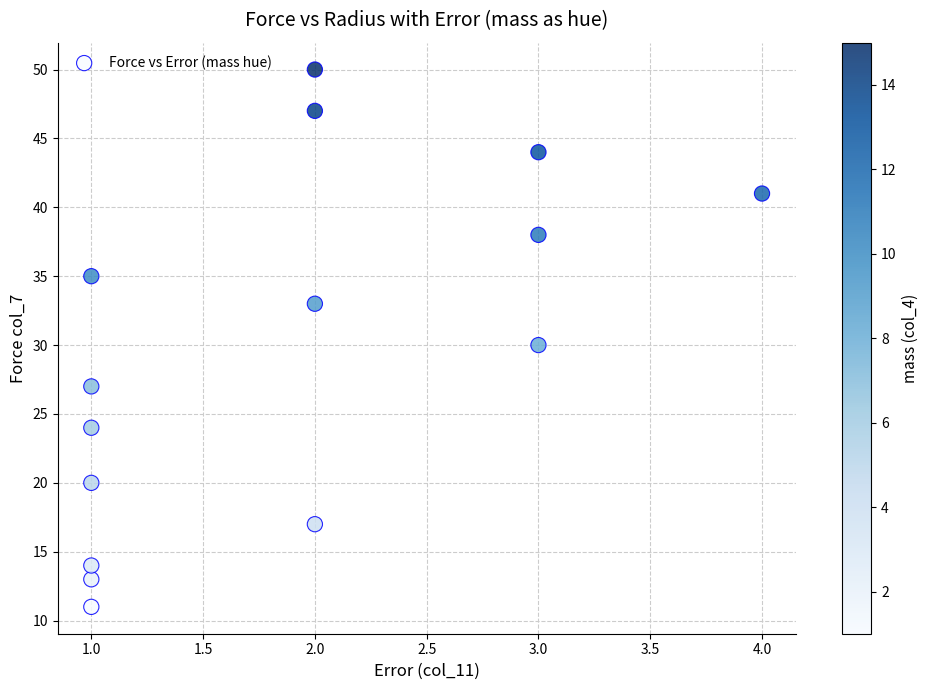

What is the range of Y values (max minus min)?

39